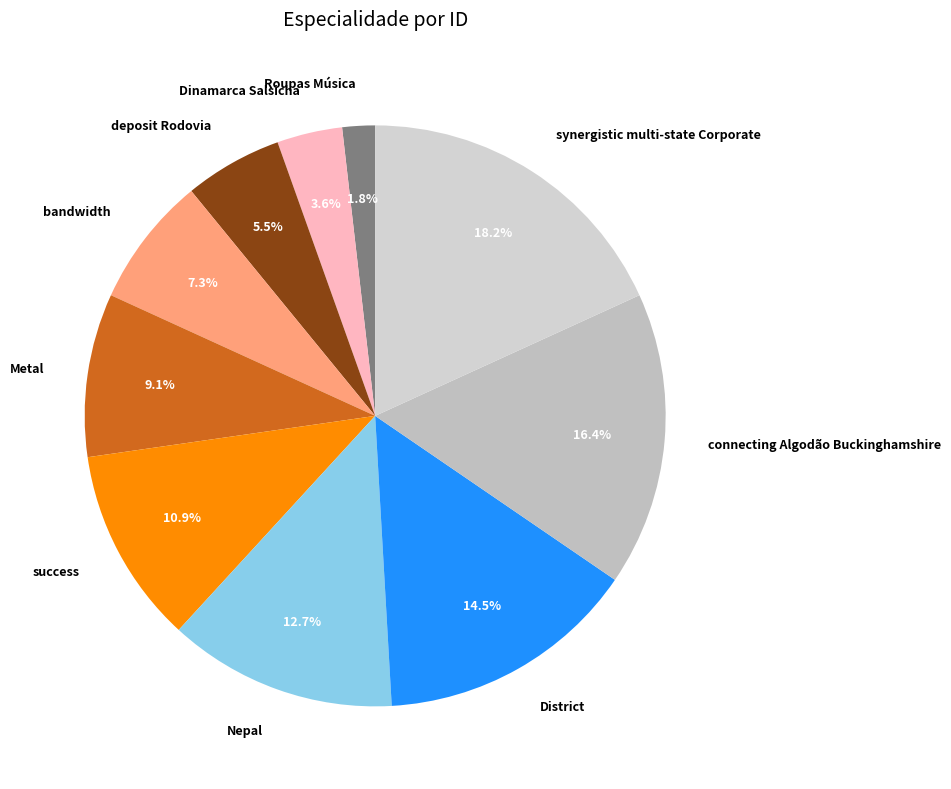

Approximately how many times larger is the value at deposit Rodovia compared to synergistic multi-state Corporate?

0.3